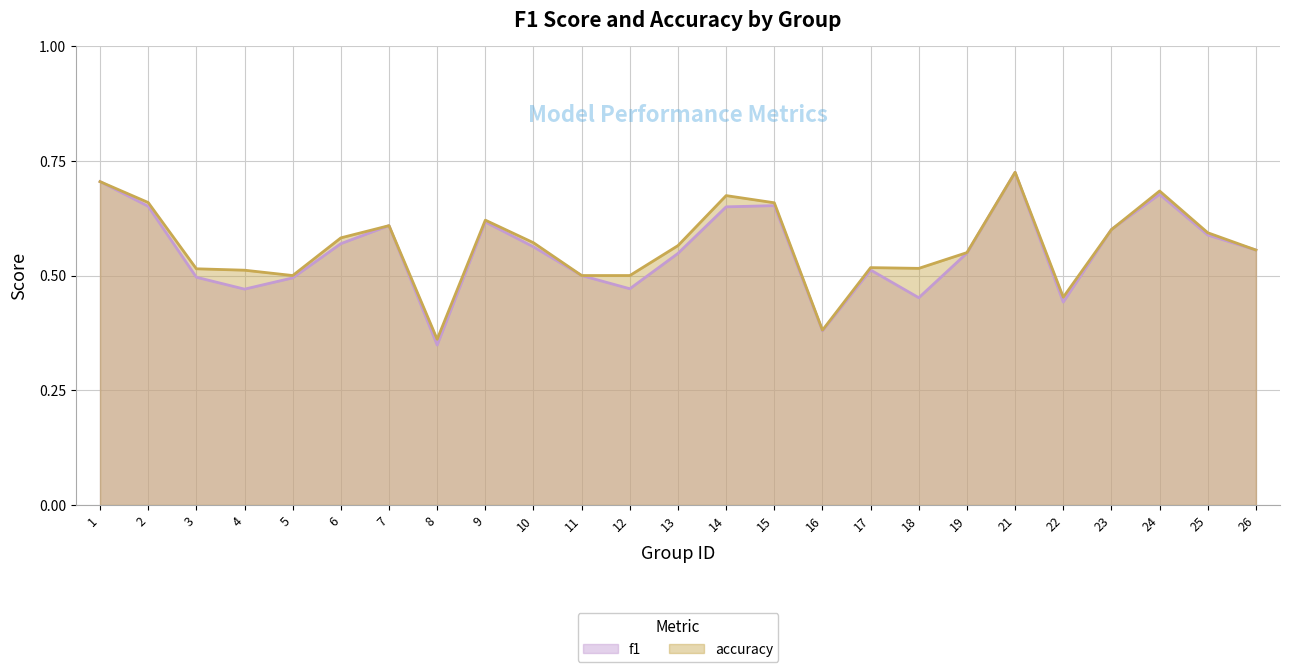

What is the value of the accuracy point at the 13th from the left?

0.6